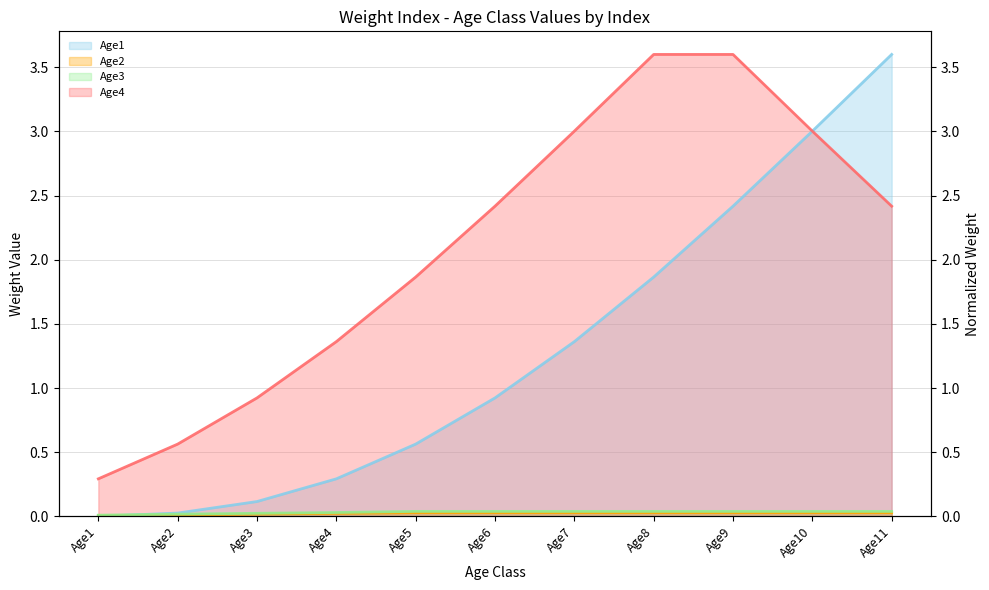

Rank the series by their maximum value, from highest to lowest.

Age1 (trend), Age4 (trend), Age3 (trend), Age2 (trend)